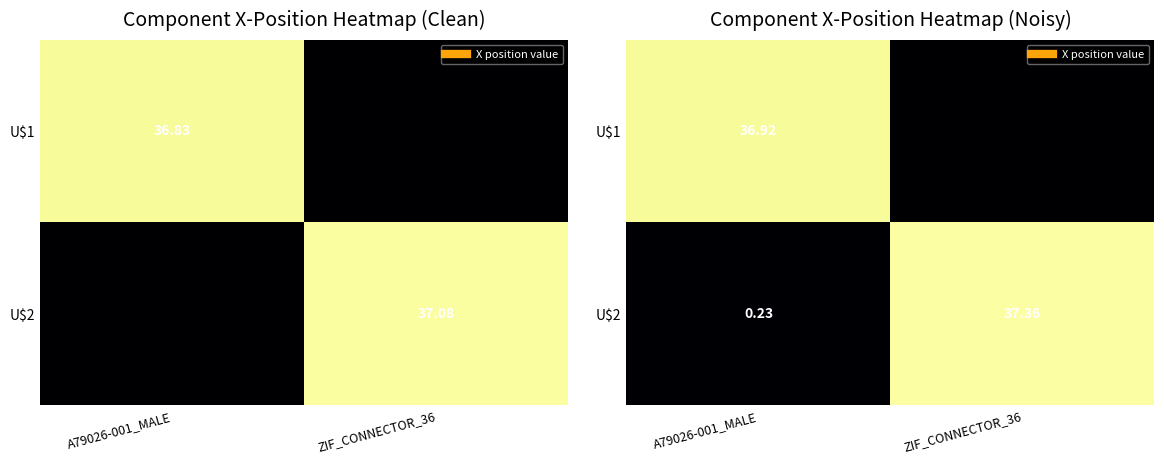

True or false: U$1 has a value of 36.9 at A79026-001_MALE.

True